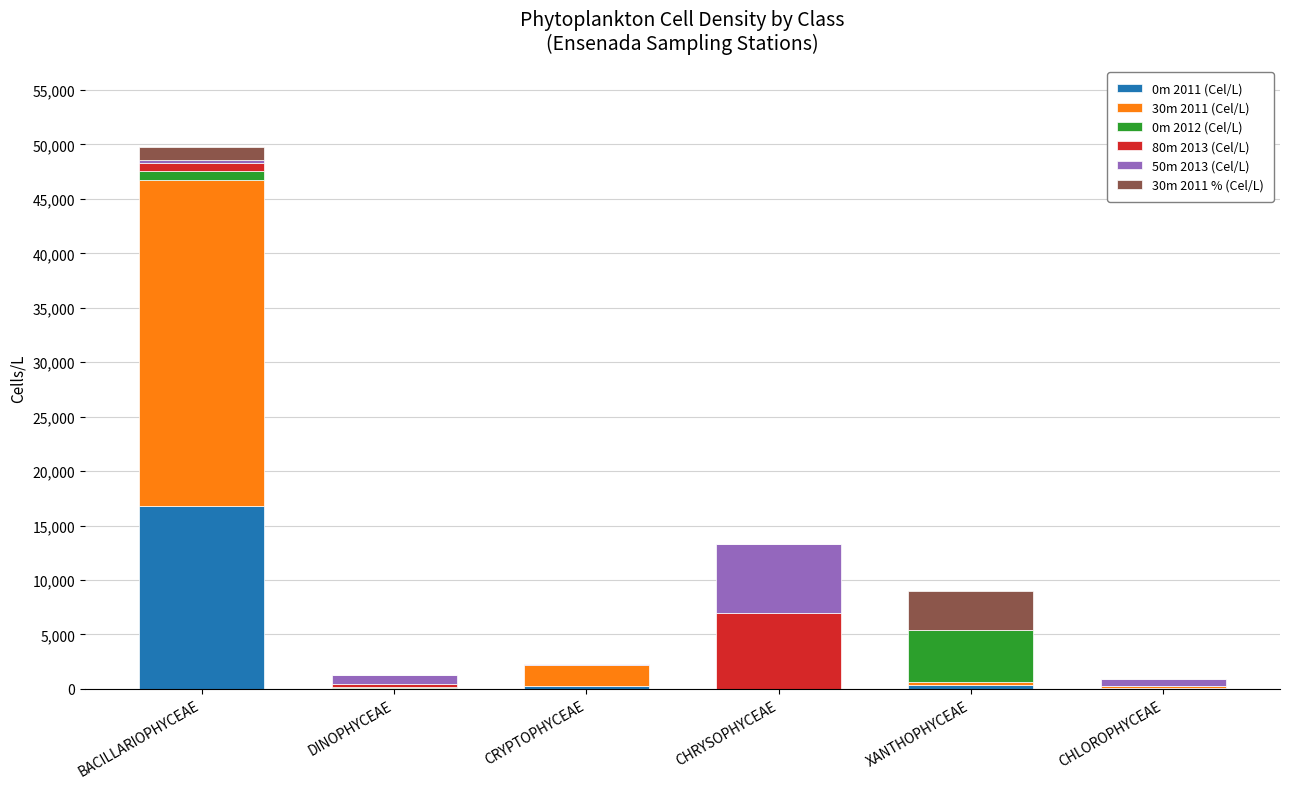

At which category is the sum across all series the highest?

BACILLARIOPHYCEAE